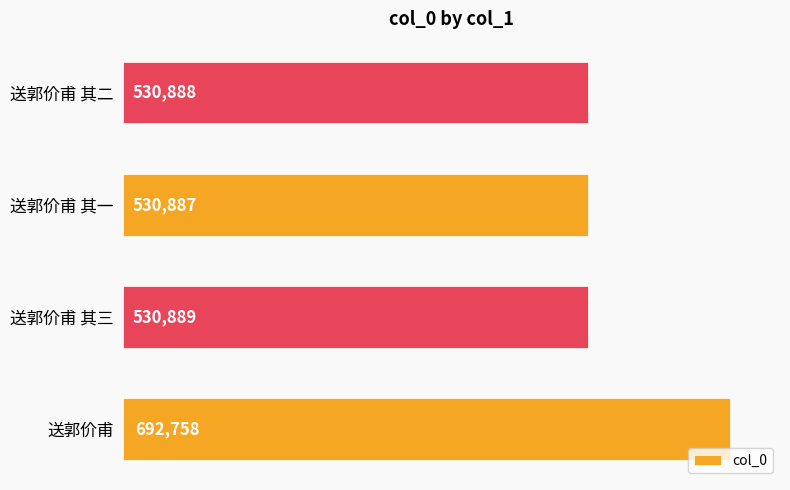

Rank the categories by value from lowest to highest.

送郭价甫 其一, 送郭价甫 其二, 送郭价甫 其三, 送郭价甫